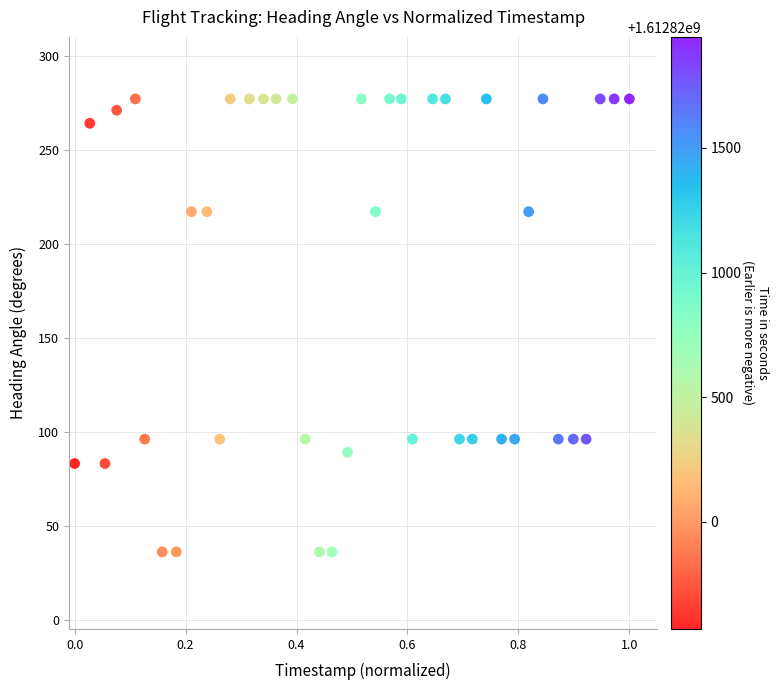

What is the range of Y values (max minus min)?

241